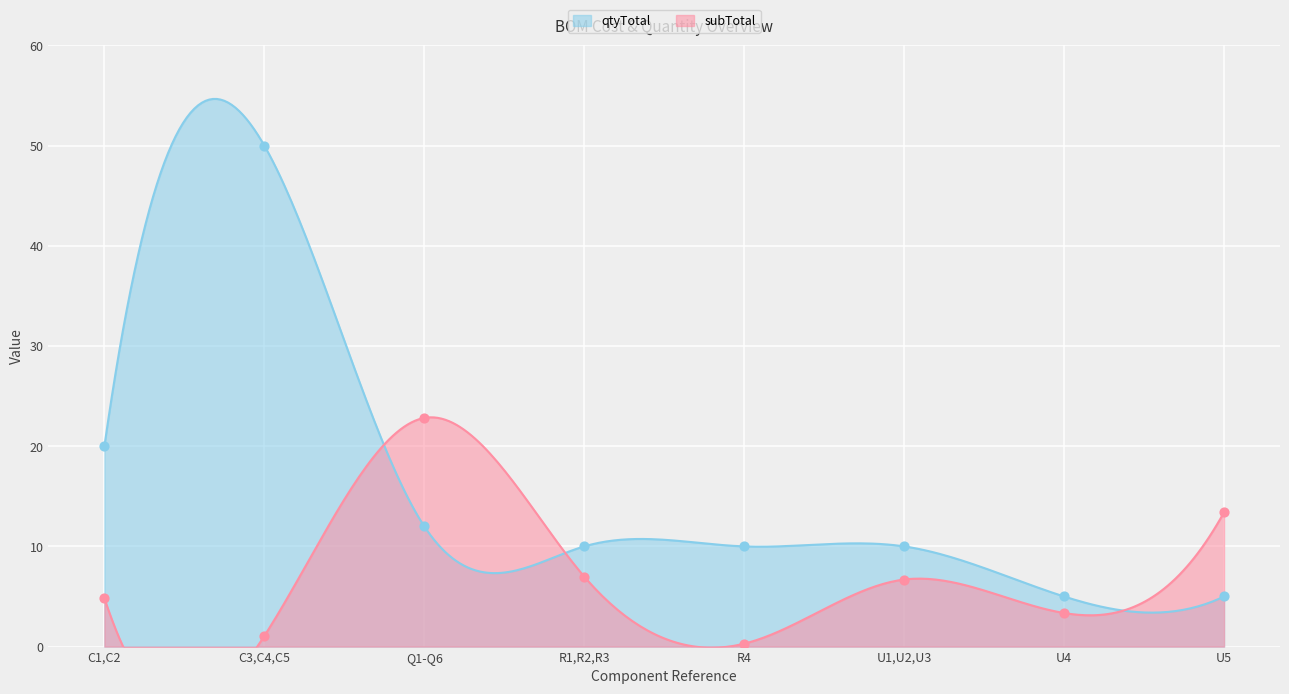

Which series has the largest total across all categories?

qtyTotal